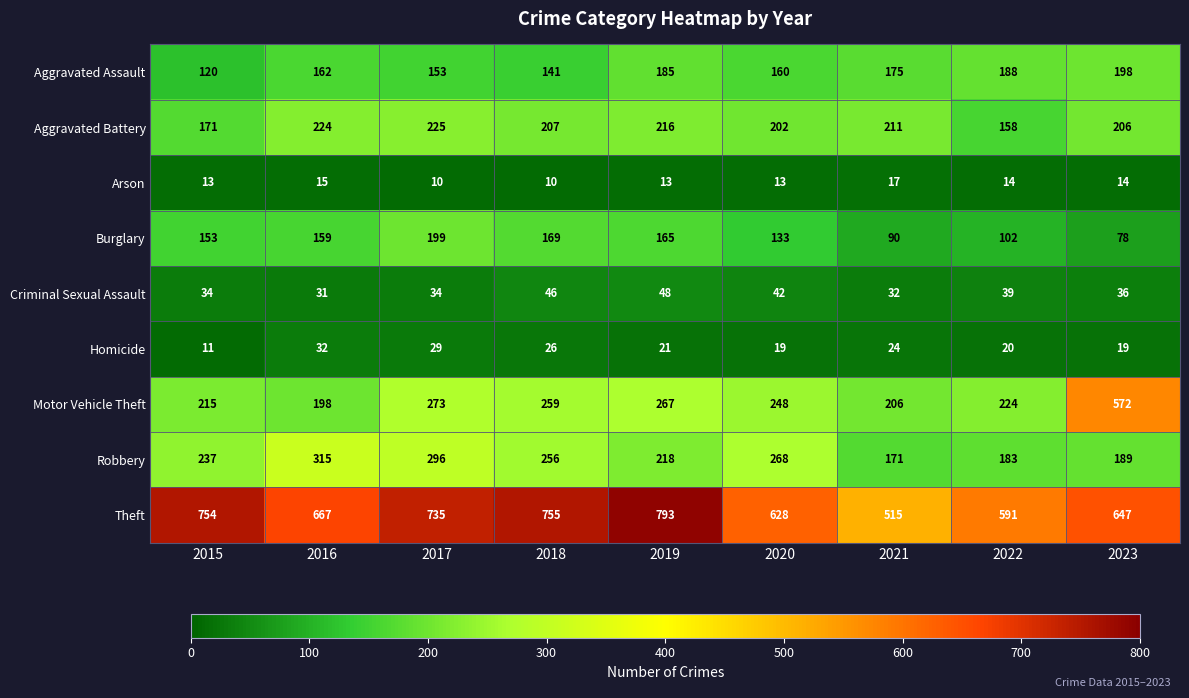

Which category has the lowest value in the Motor Vehicle Theft series?

2016